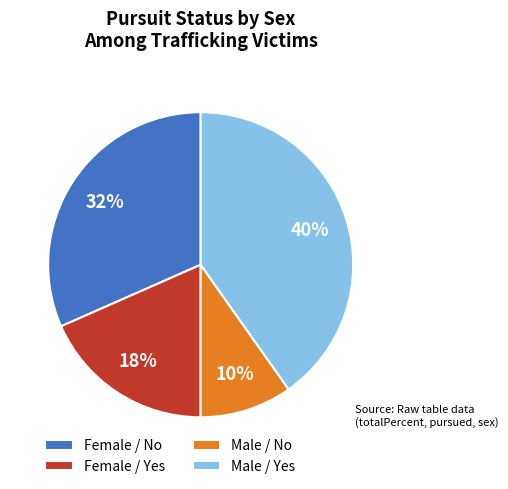

To the nearest percent, what portion does Female / No represent?

32%